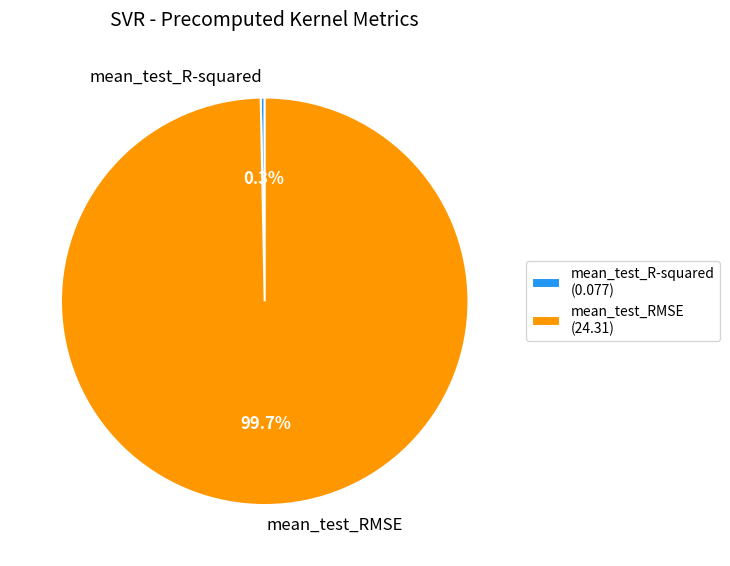

Between mean_test_RMSE and mean_test_R-squared, which is larger?

mean_test_RMSE